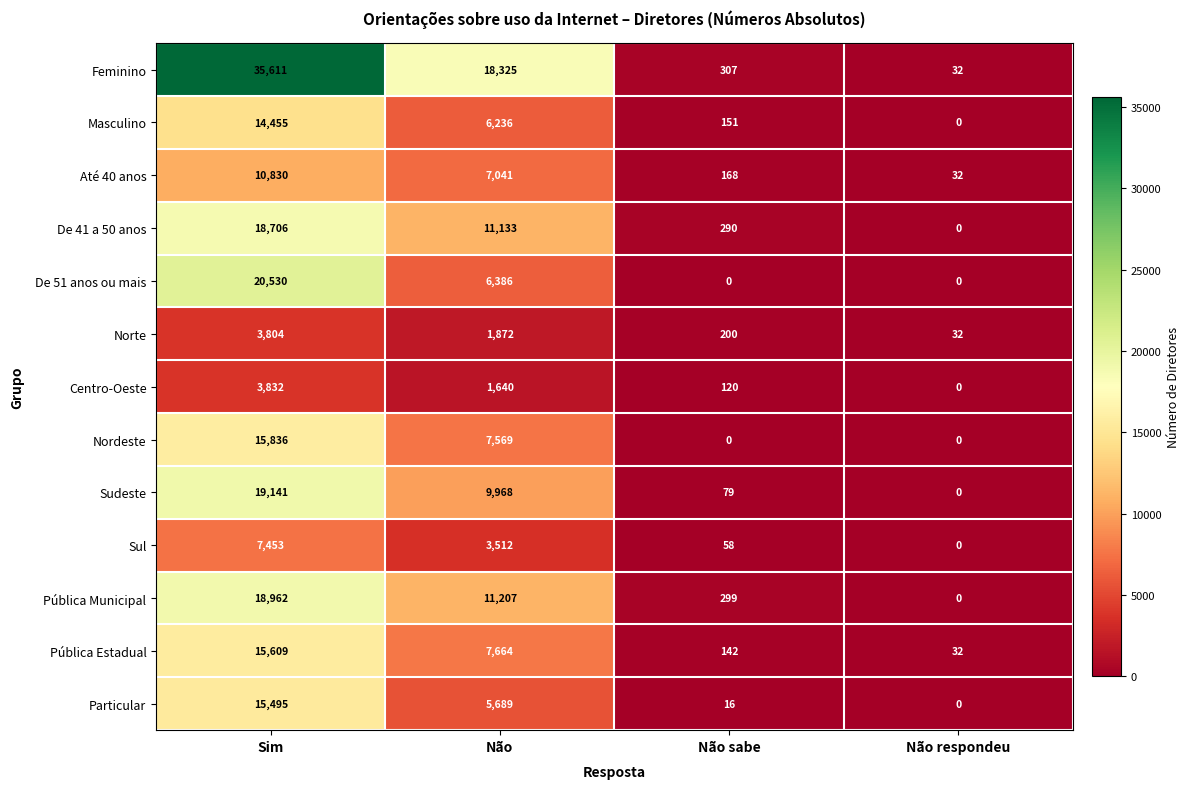

At which category does the chart reach its peak across all series?

Sim